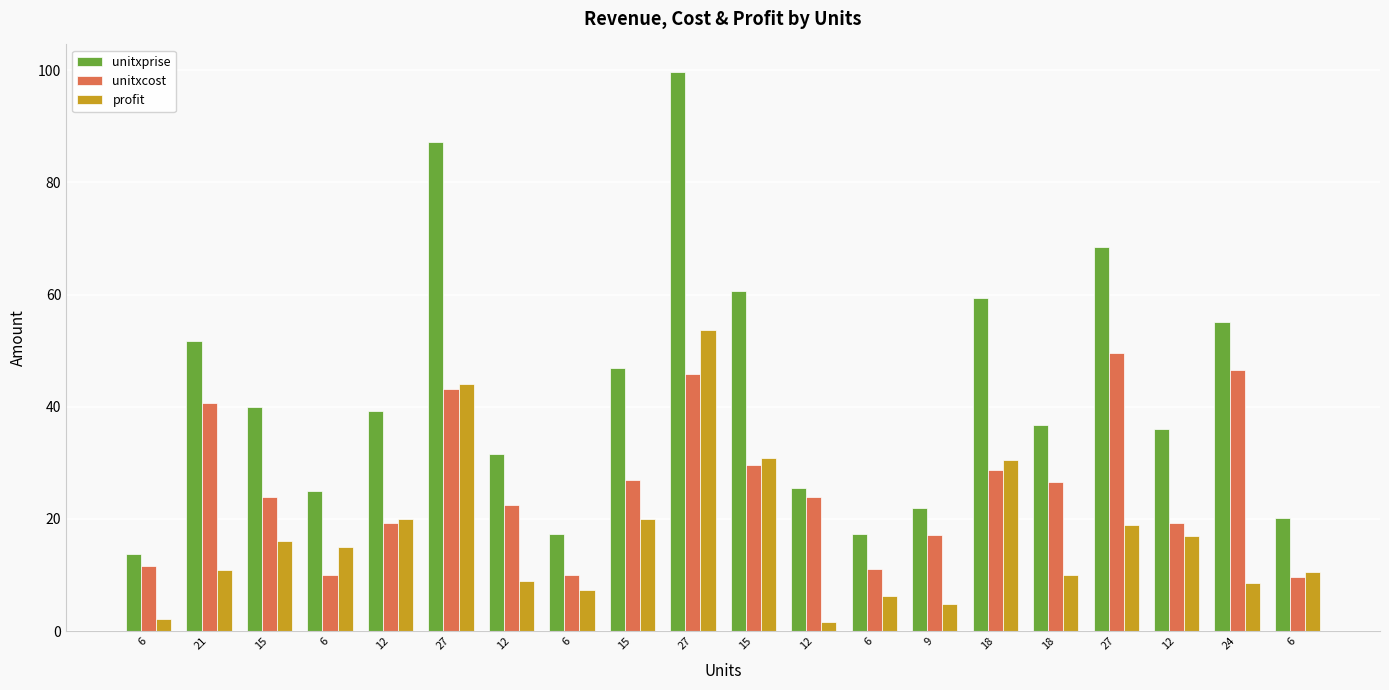

List the labels in order of unitxcost value, smallest first.

6, 6, 6, 6, 6, 9, 12, 12, 12, 15, 12, 18, 15, 18, 15, 21, 27, 27, 24, 27